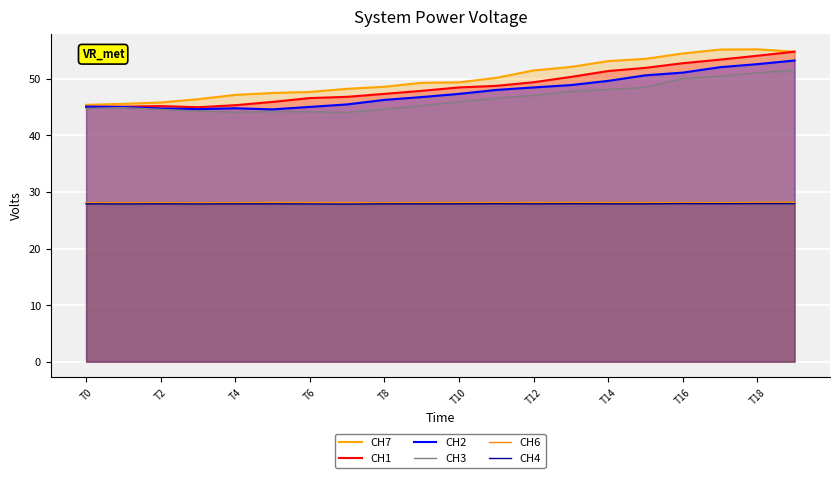

What is the spread (max minus min) of values at 19?

26.9